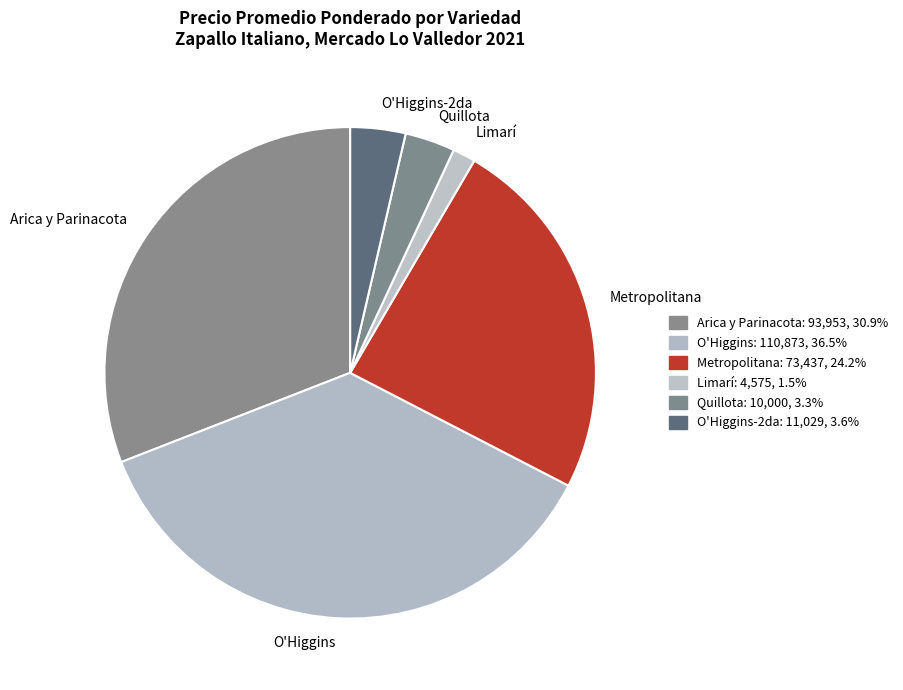

Approximately how many times larger is the value at Limarí compared to O'Higgins-2da?

0.4